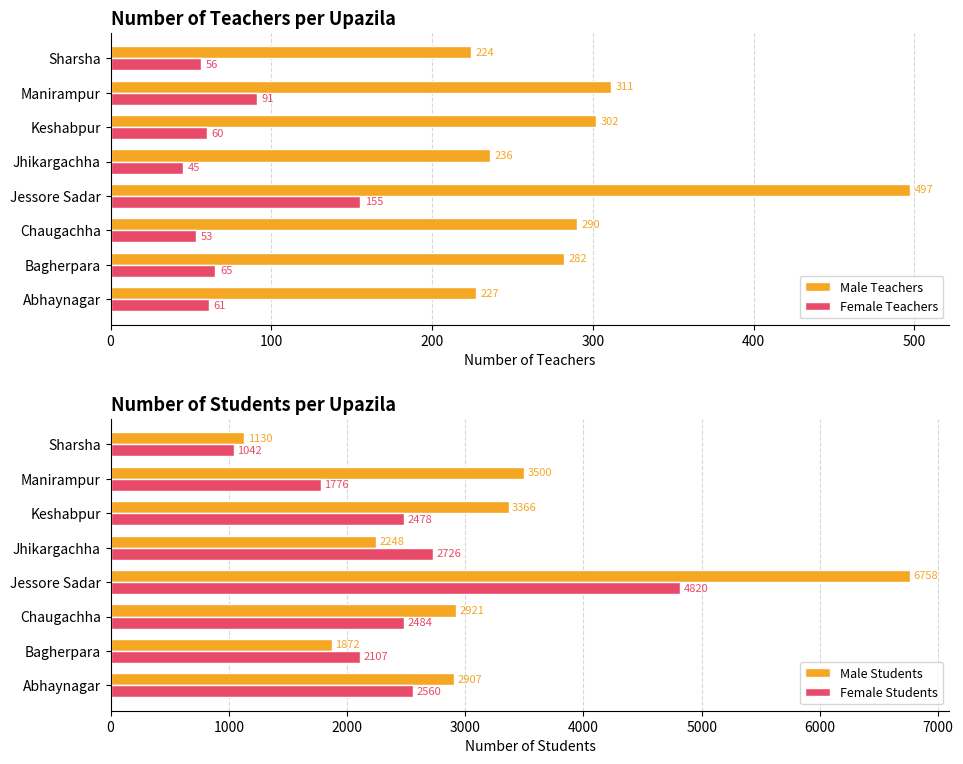

List the series in order of their peak value, lowest first.

Female Teachers, Male Teachers, Female Students, Male Students